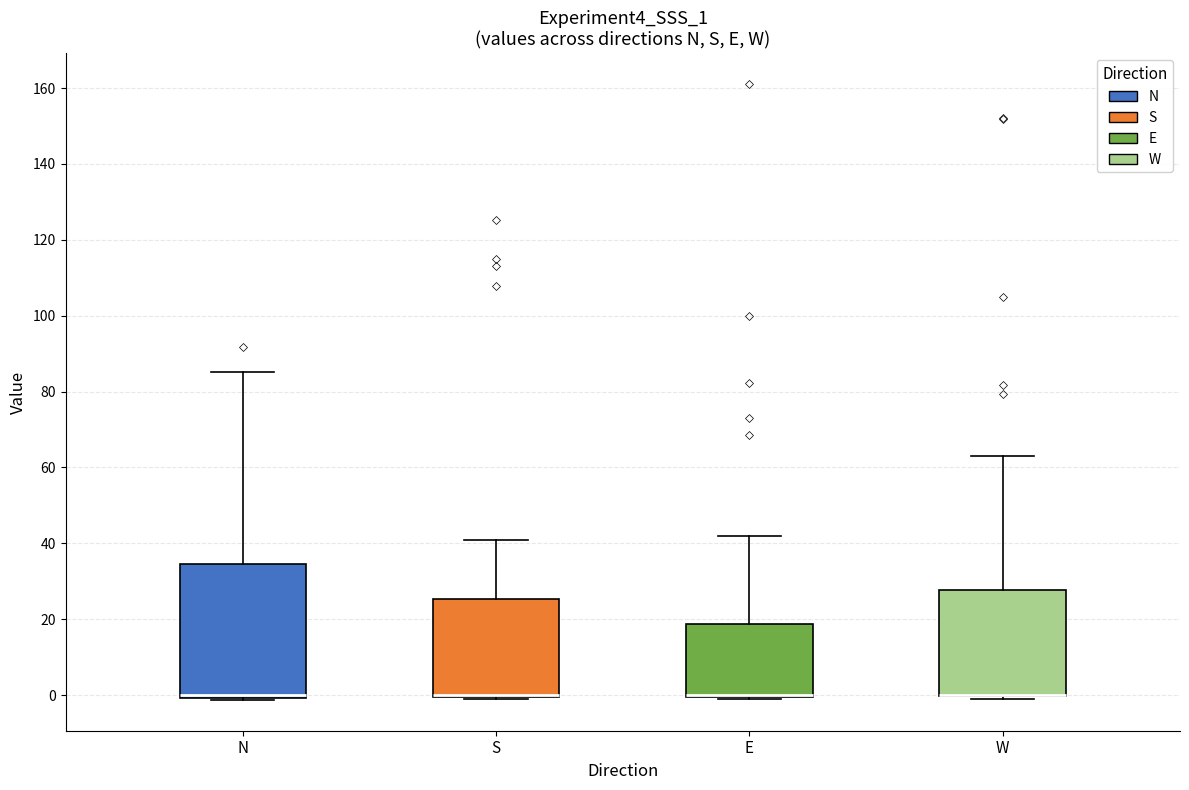

Where is the lower edge of the box for N on the y-axis? The values are not printed on the chart, so give them approximately, as read against the axis.

0